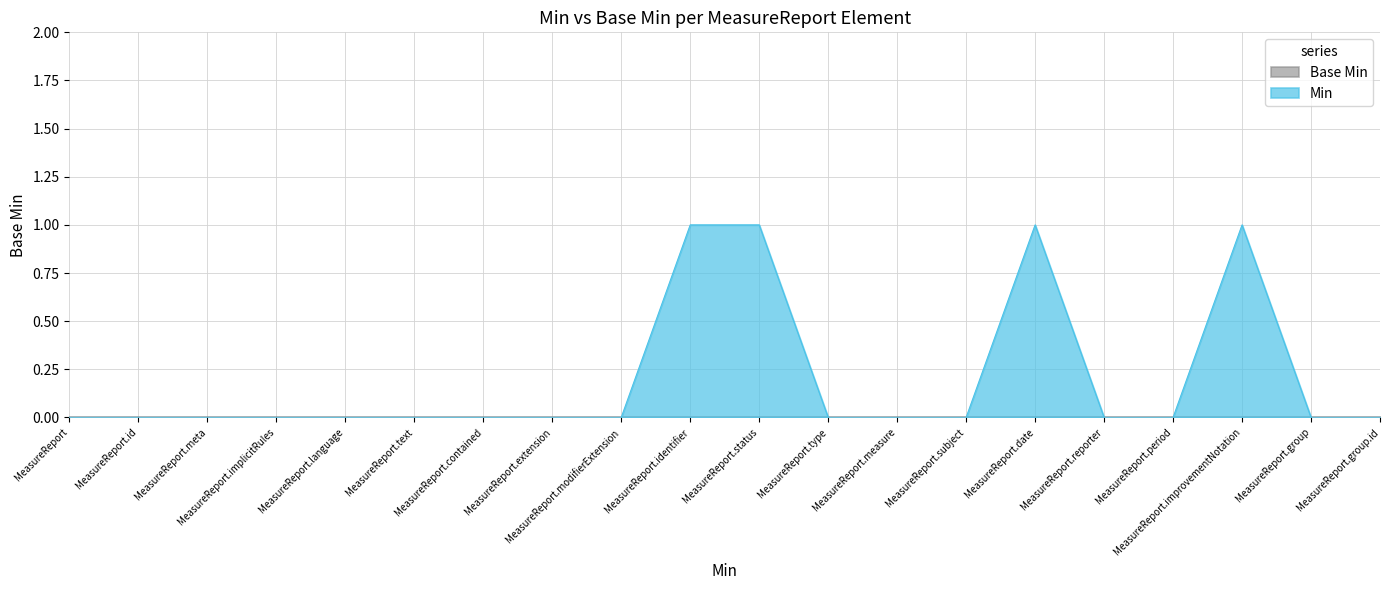

At which category does the chart reach its peak across all series?

MeasureReport.identifier